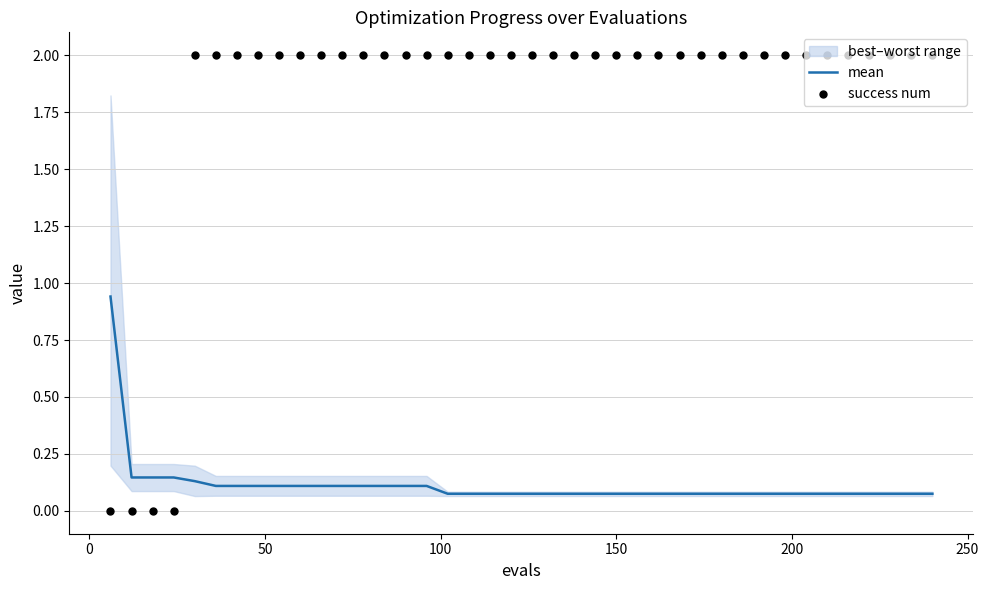

Which series reaches the maximum Y coordinate?

success num